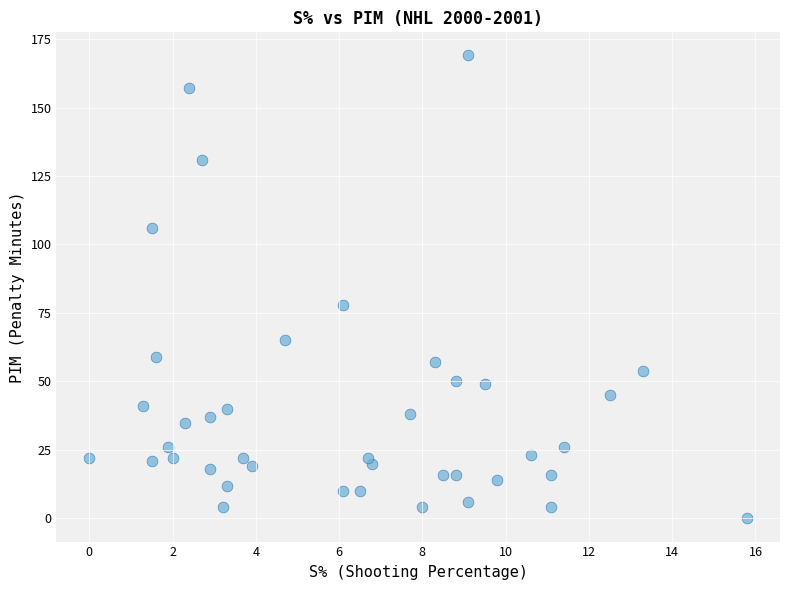

What Y value in the scatter plot is closest to 84?

78